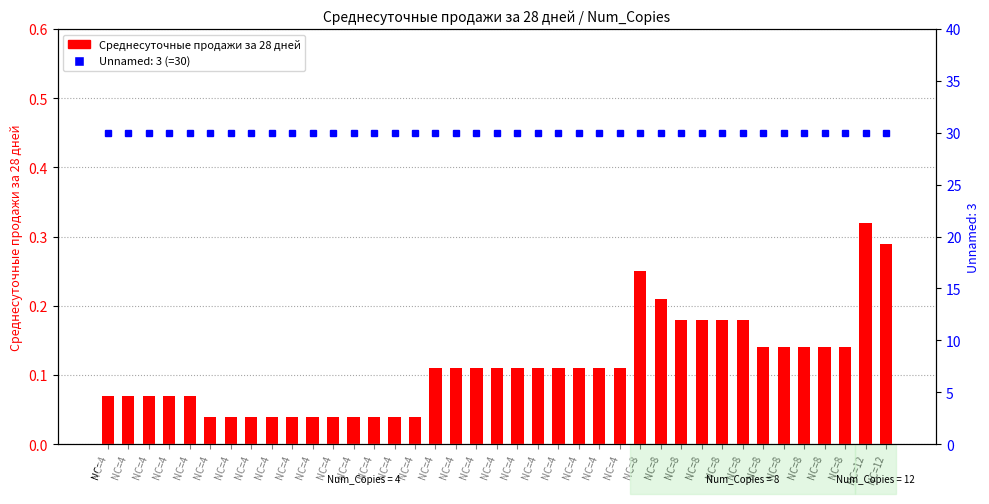

What is the difference between the values at NC=4 and NC=12?

0.2